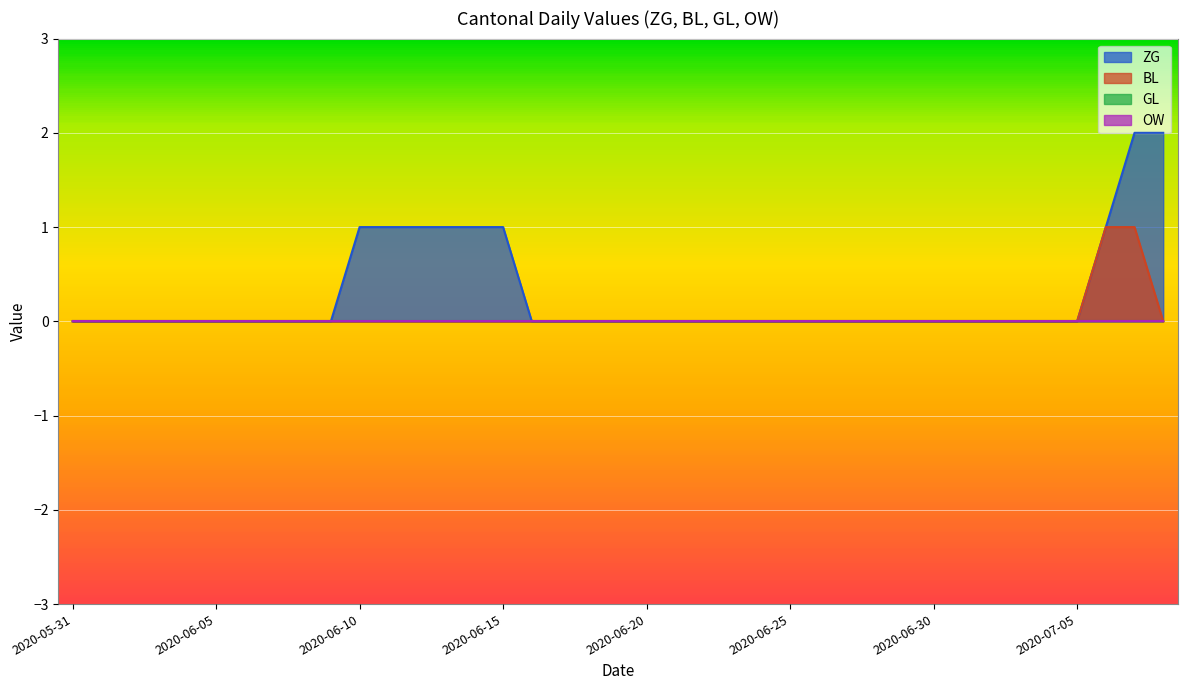

True or false: ZG and BL cross at least once.

False